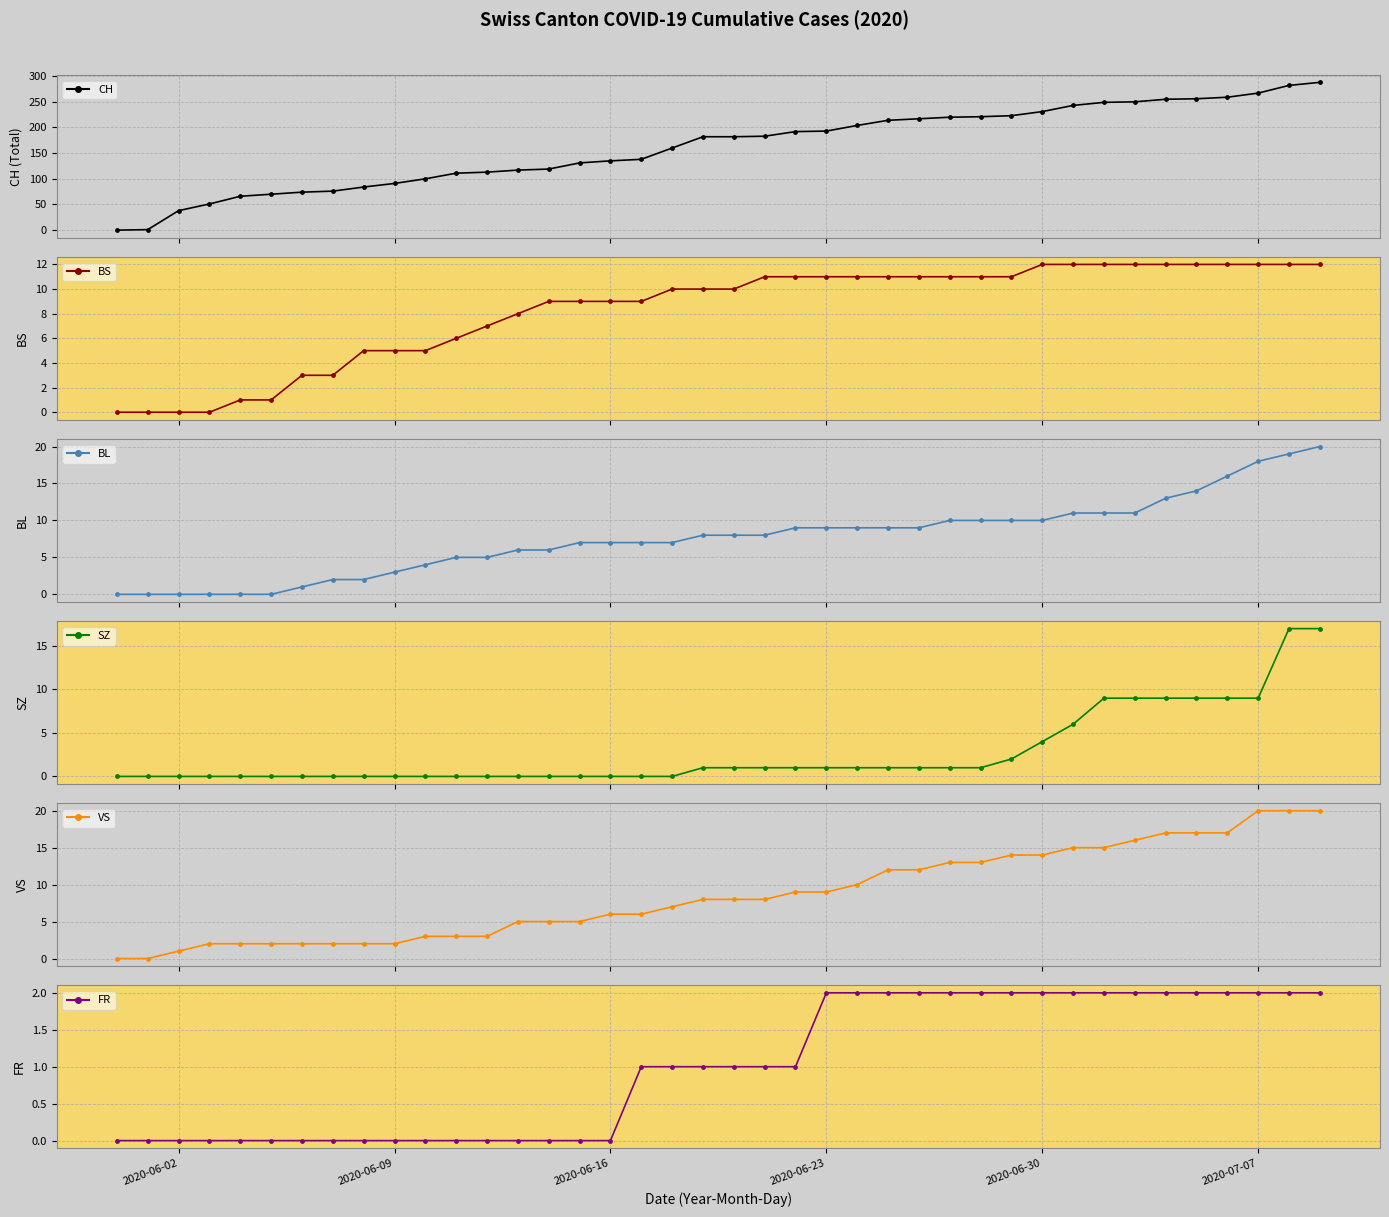

Is the value of SZ at 31 greater than the value of CH at 34?

No